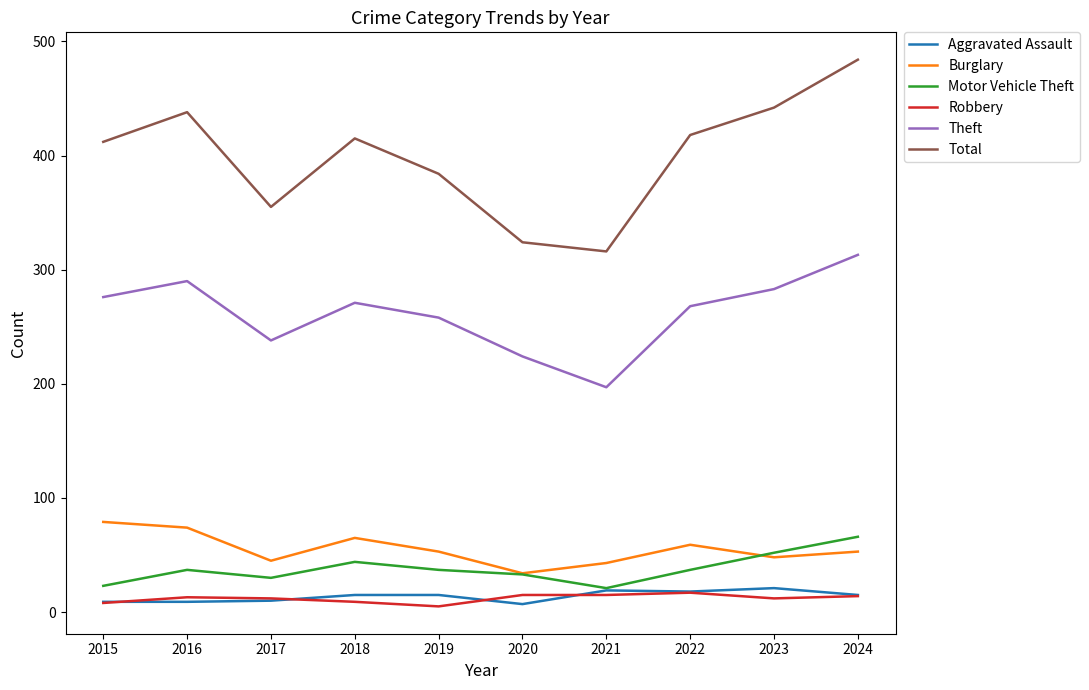

What is the greatest value displayed?

484